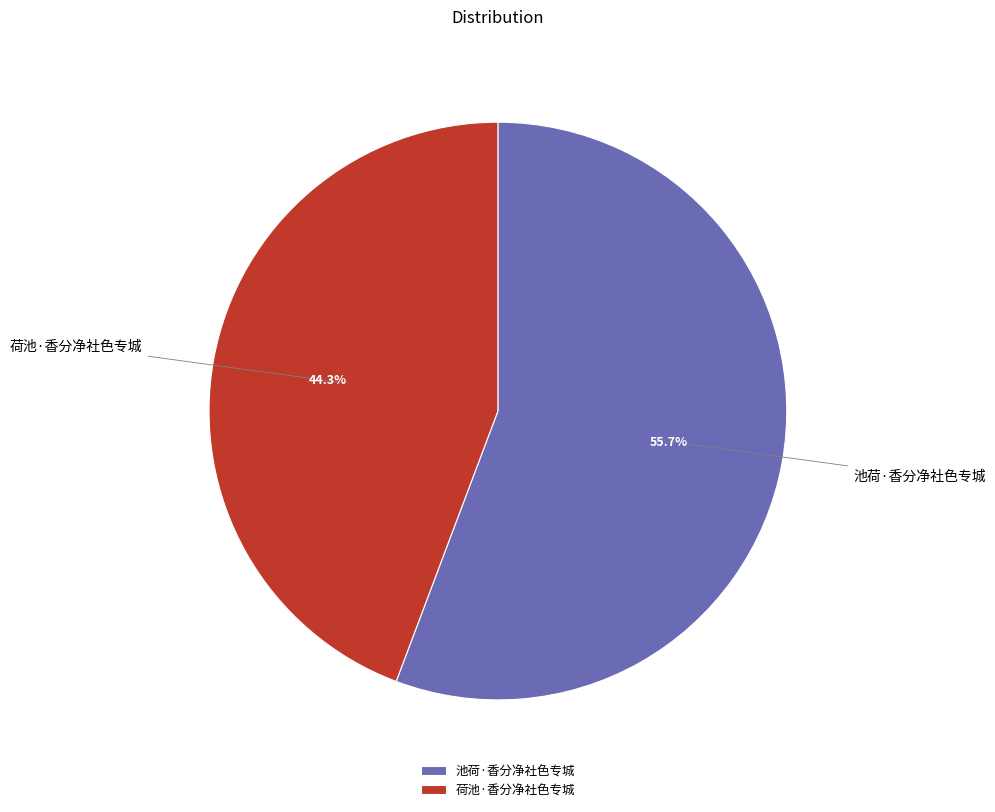

What is the largest slice in the pie chart?

池荷·香分净社色专城